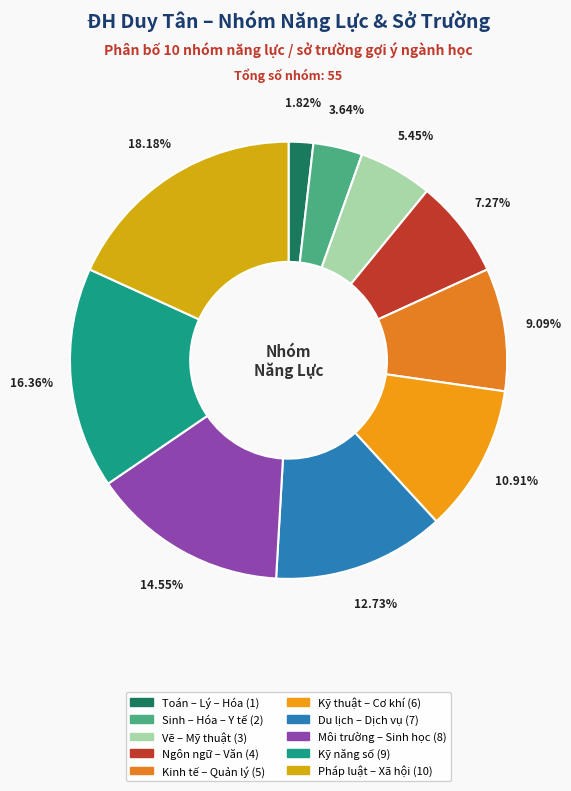

Rank the categories by value from highest to lowest.

Yêu thích pháp luật, xã hội, chính trị, Kỹ năng số, Sáng tạo nội dung số, Môi trường – Công nghệ sinh học, Xã hội – Du lịch – Dịch vụ, Kỹ thuật – Cơ khí – Điện tử, Kinh tế – Quản lý – Xã hội học, Ngôn ngữ, Văn học, giao tiếp, Vẽ, mỹ thuật, sáng tạo nghệ thuật, Sinh học, Hóa học, yêu thích Y tế – Sức khỏe, Toán – Lý – Hóa, tư duy logic, công nghệ